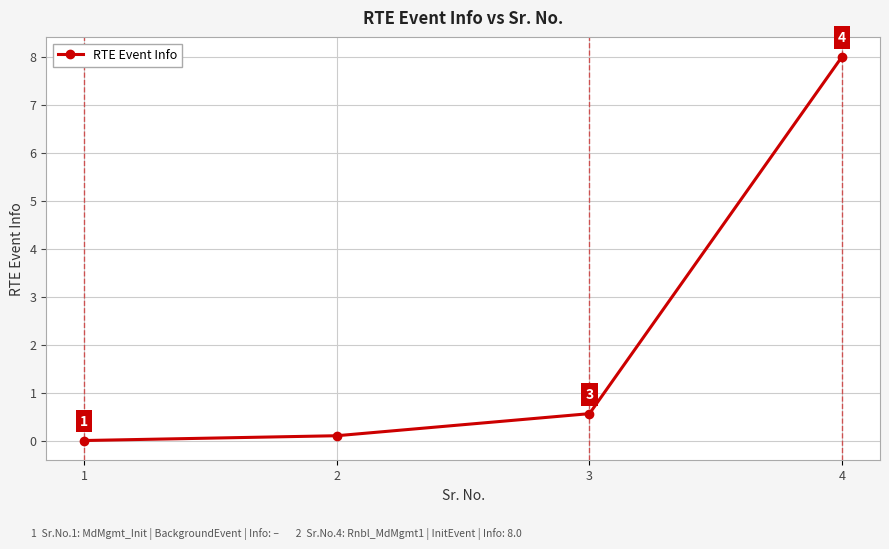

What is the difference between the maximum and minimum values?

8.0